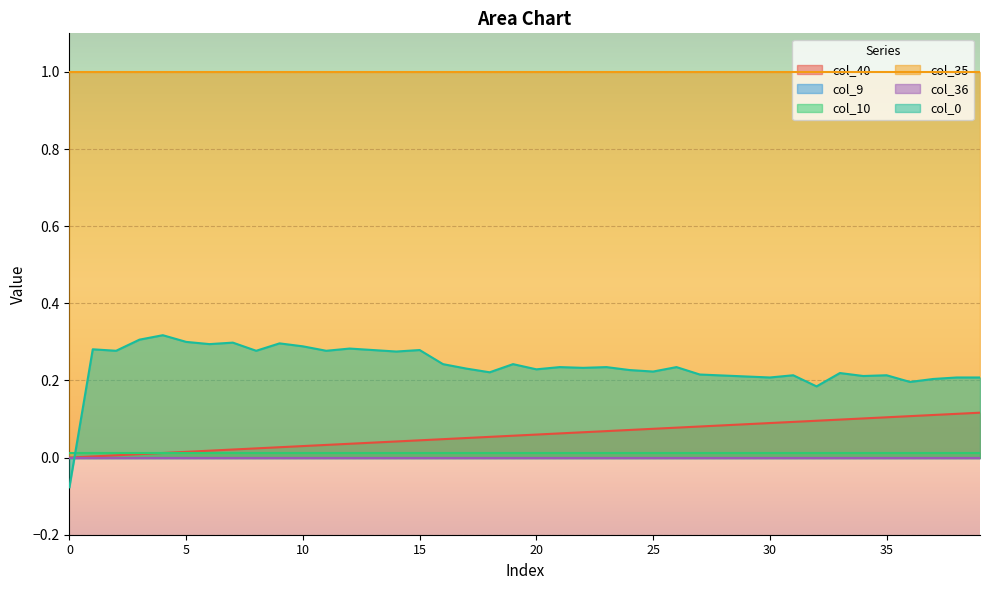

What is the sum of the col_35 values at 7 and 16?

2.0